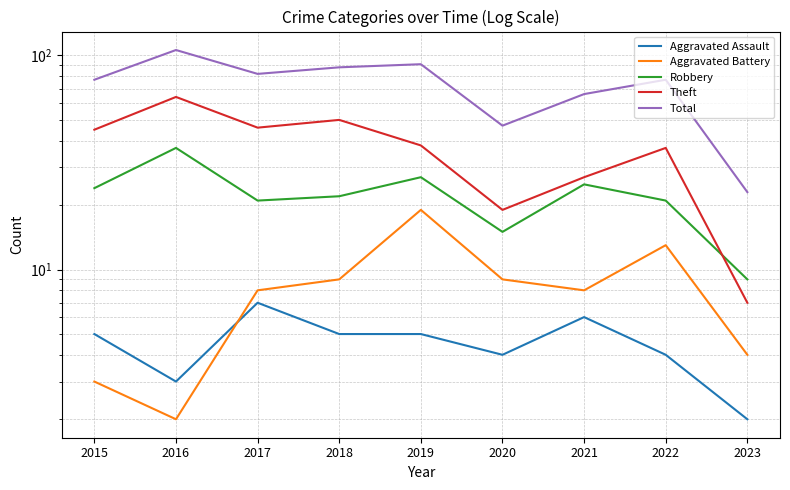

At which category is the sum across all series the highest?

2016